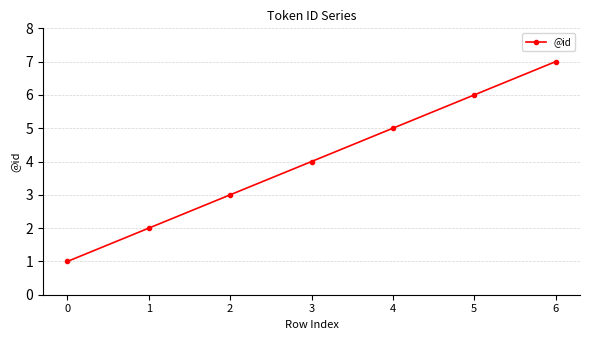

Reading right to left, what are all the values shown in this chart?

6=7	5=6	4=5	3=4	2=3	1=2	0=1